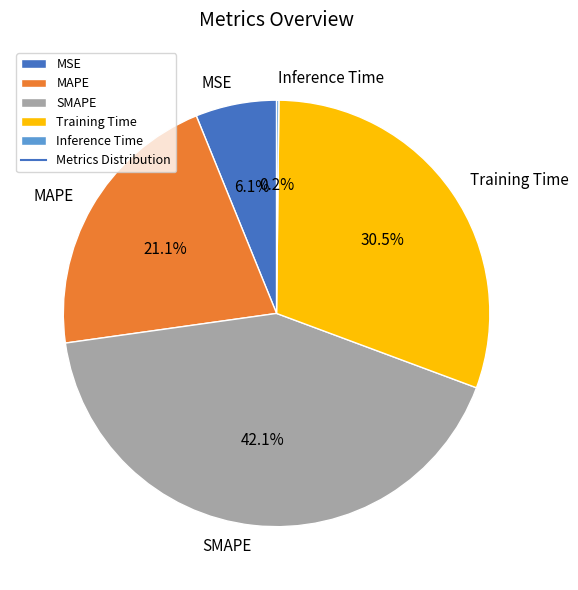

To the nearest percent, what is the difference between the largest and smallest slice percentages?

42%